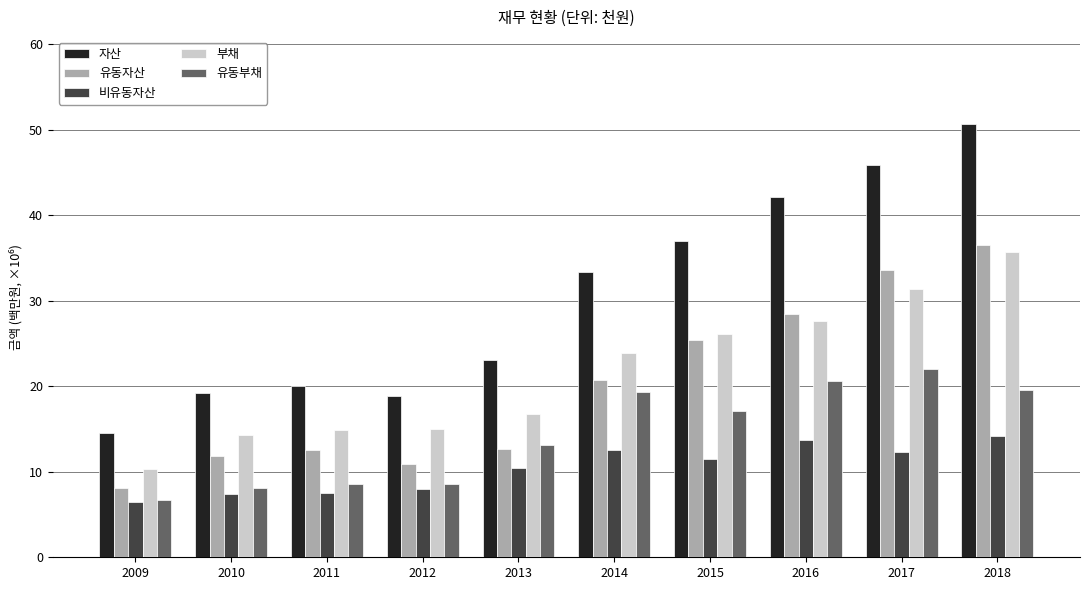

How many bars are there in each group?

5